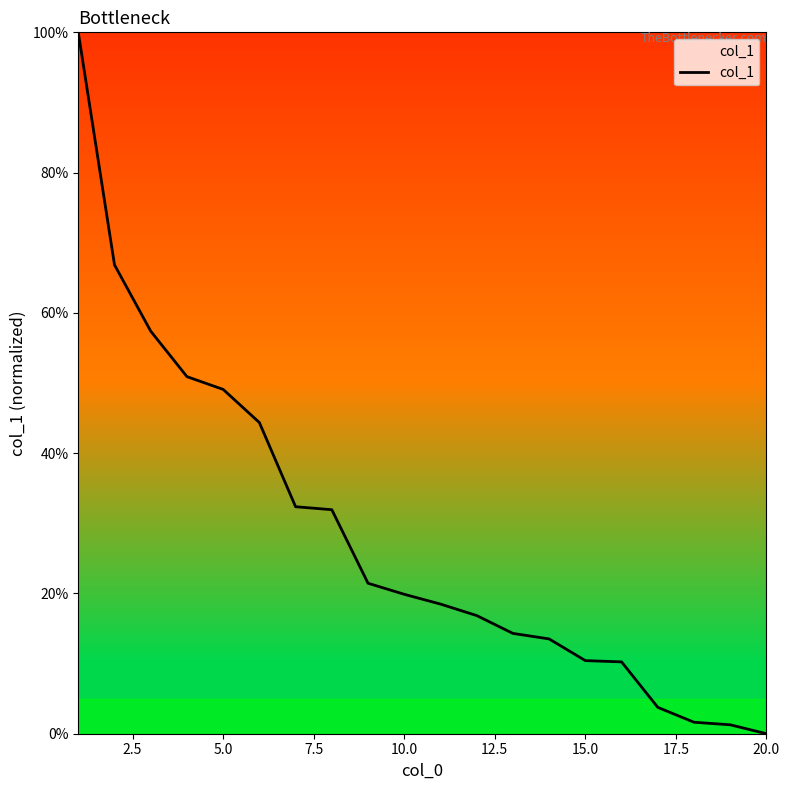

How many categories are shown in the chart?

20